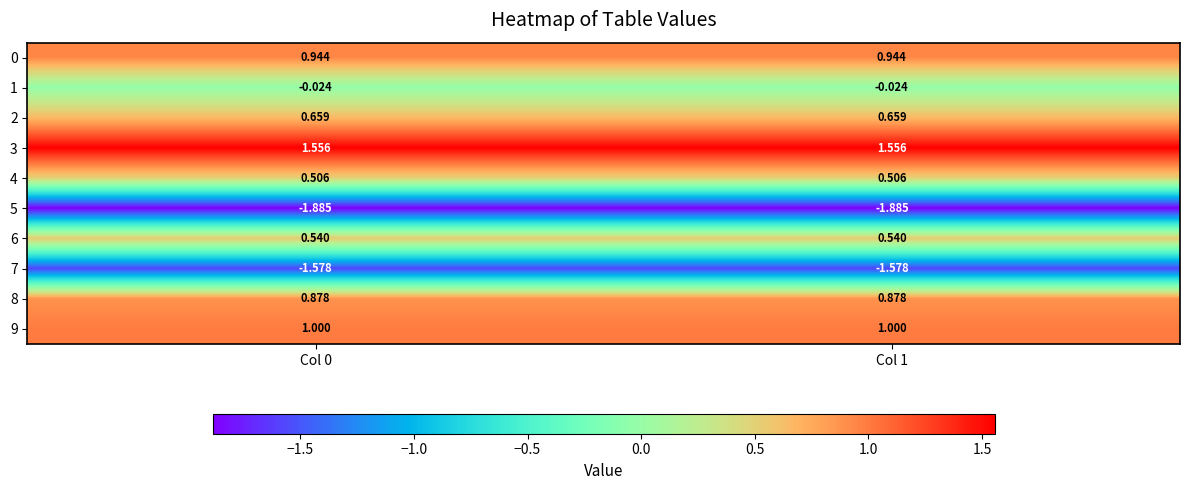

List the series in order of their peak value, highest first.

3, 9, 0, 8, 2, 6, 4, 1, 7, 5